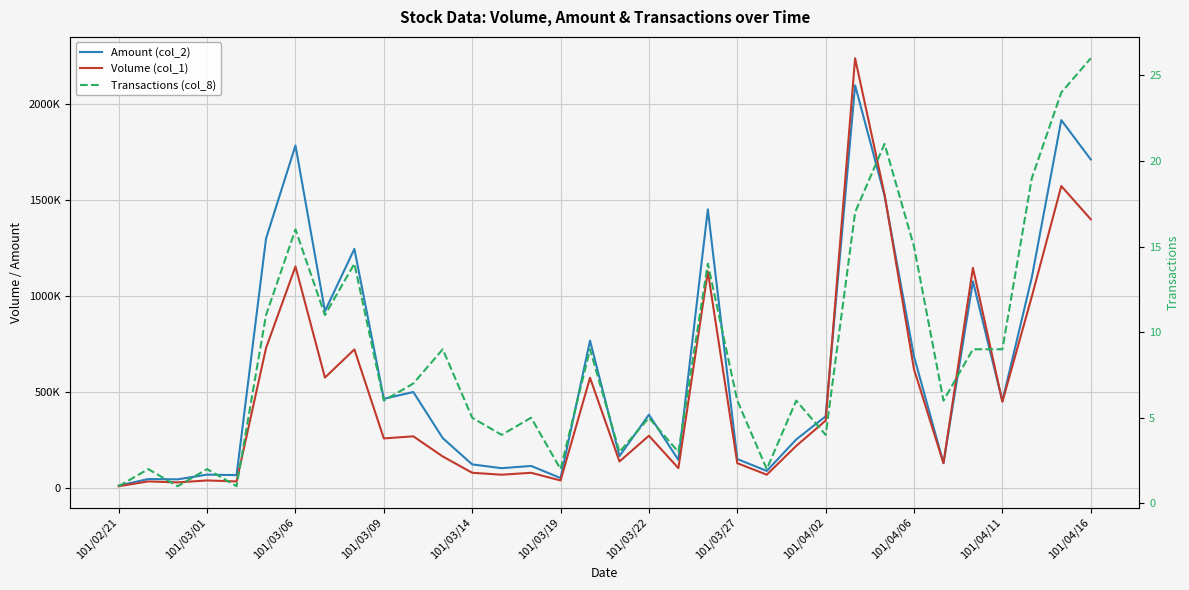

What is the smallest value displayed?

1